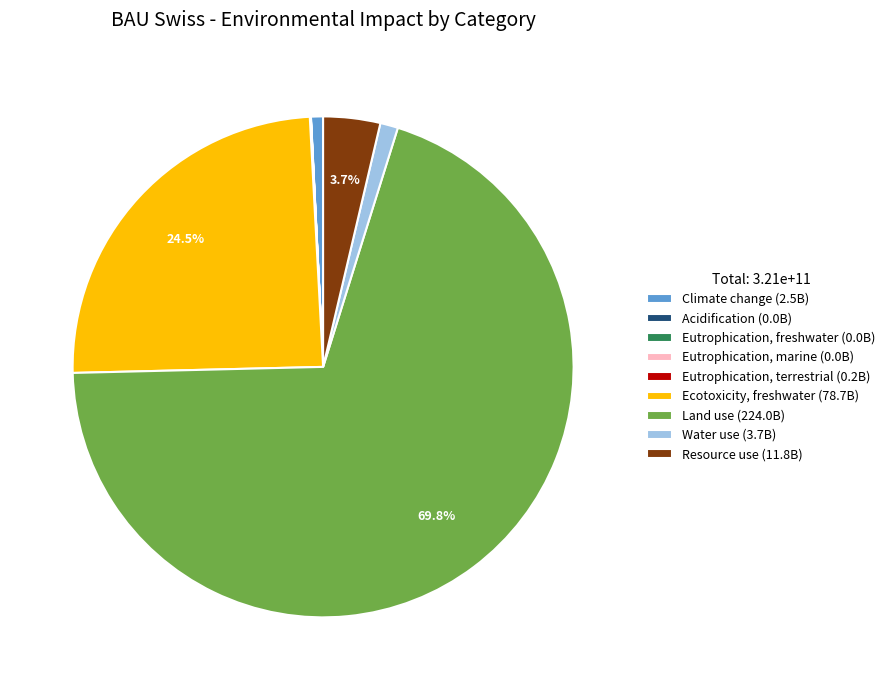

Approximately how many times larger is the value at Climate change (2.5B) compared to Water use (3.7B)?

0.7